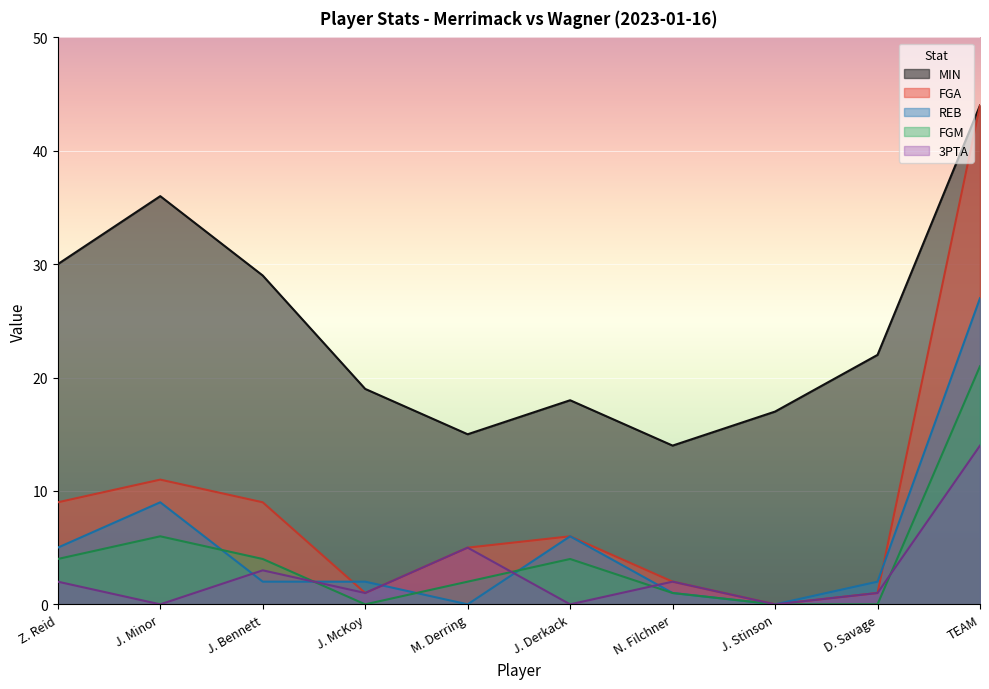

Does the chart display data point markers on the line(s)?

No